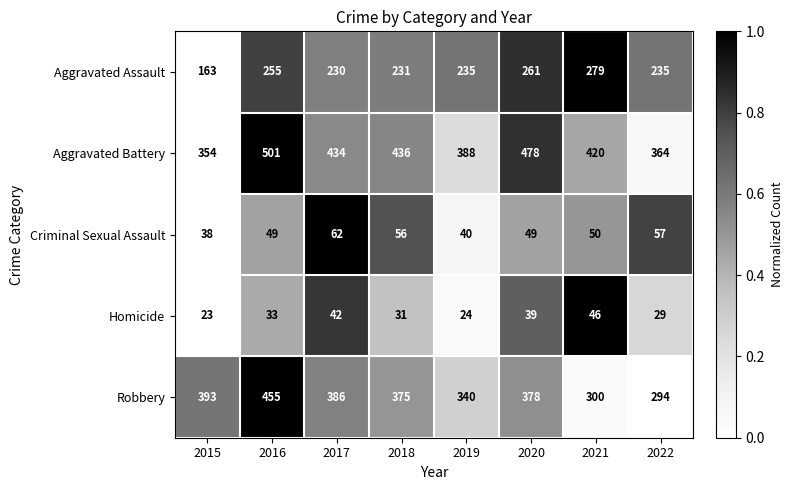

Which series has the largest range (max minus min)?

Robbery